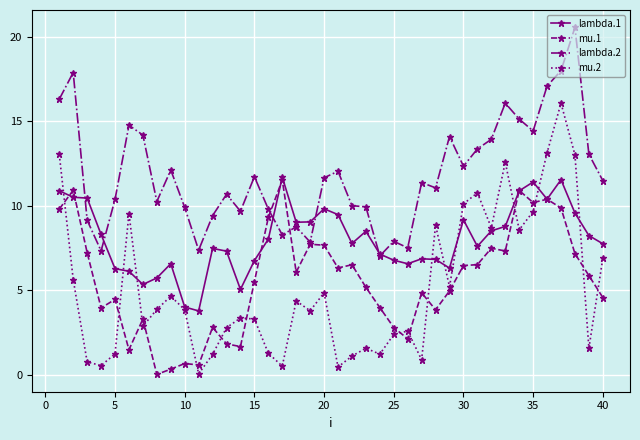

True or false: mu.2 has more than 2 points higher than both neighbors.

True